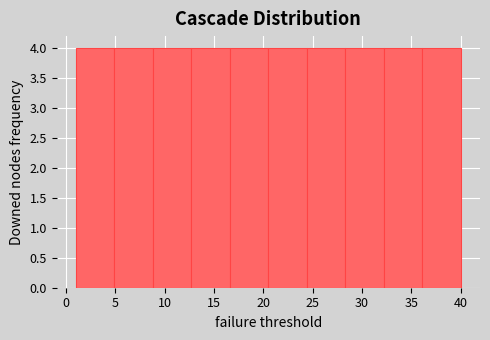

How tall is the bar that spans 1.0 to 4.9 on the x-axis? Neither the bar edges nor the heights are printed on the chart, so give them approximately, as read against the axes.

4